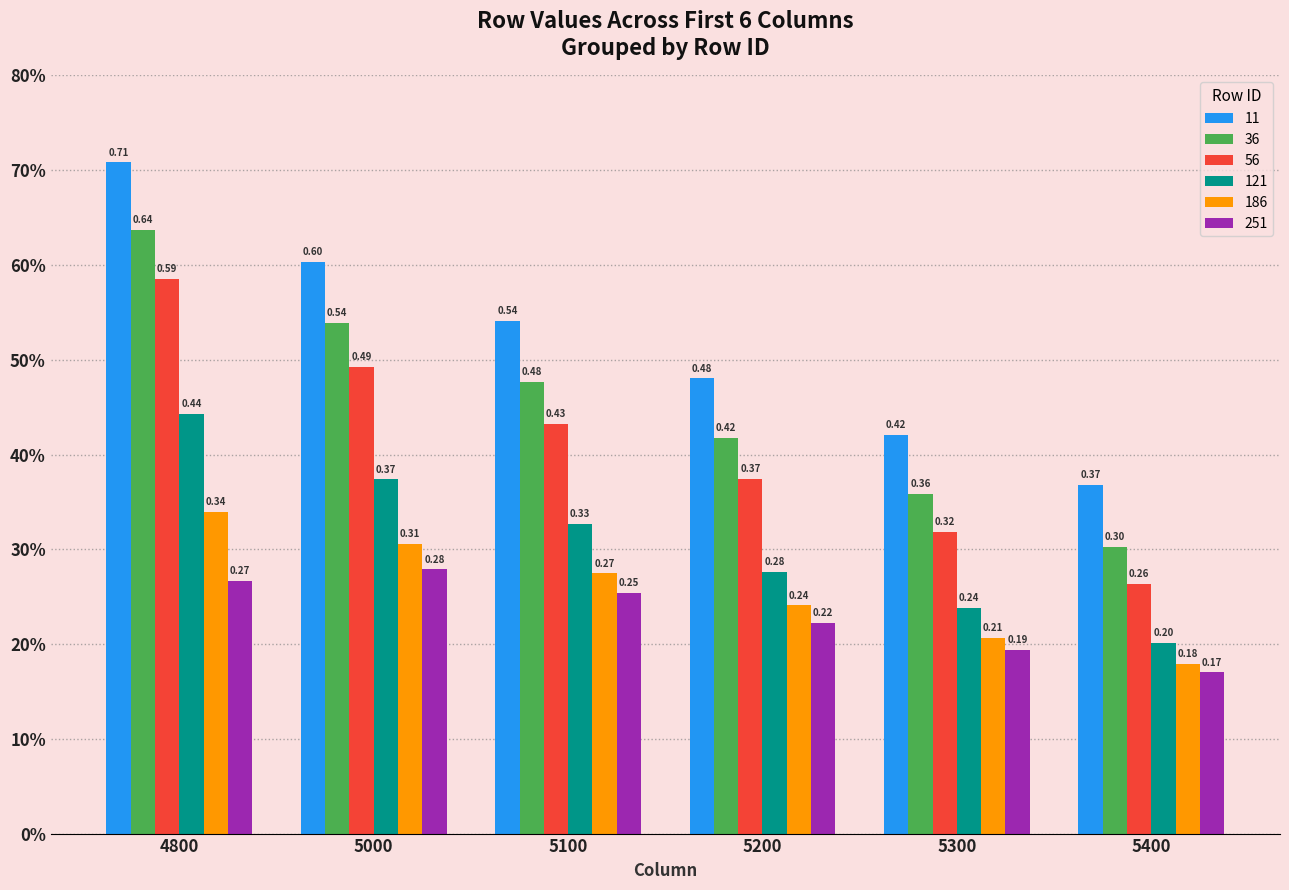

Is the value of 121 at 5200 greater than the value of 36 at 5400?

No